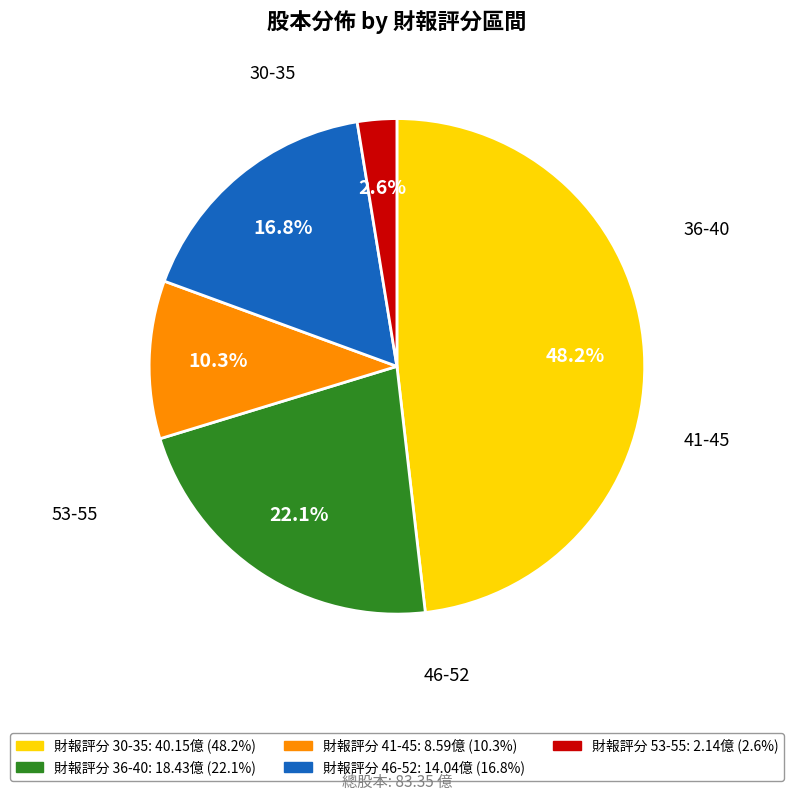

To the nearest percent, what is the difference between the largest and smallest slice percentages?

46%